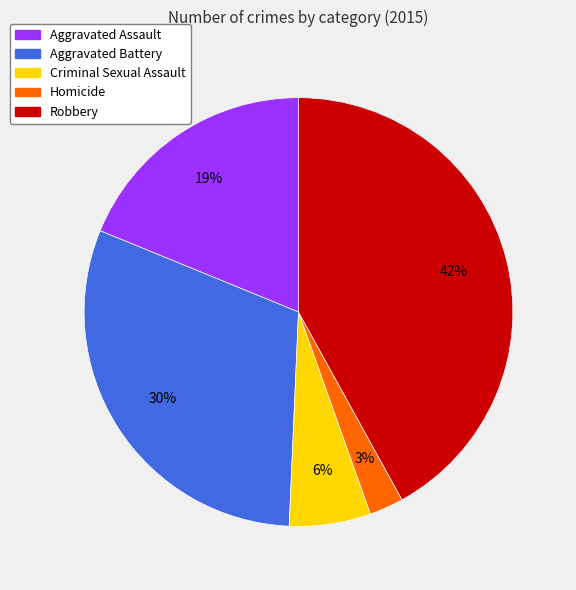

To the nearest percent, what is the average slice percentage?

20%